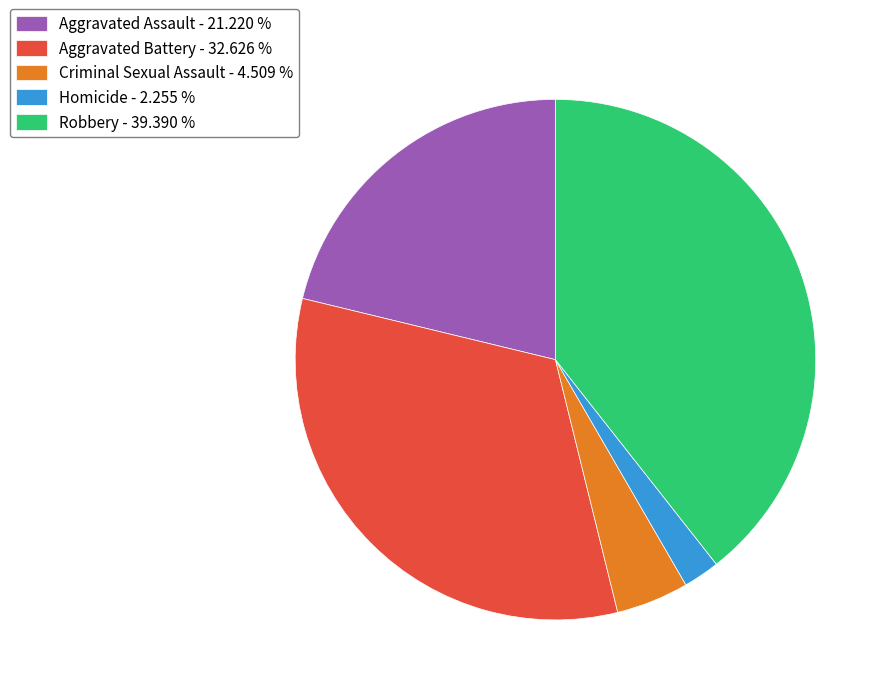

Which has a higher value, Aggravated Assault or Homicide?

Aggravated Assault